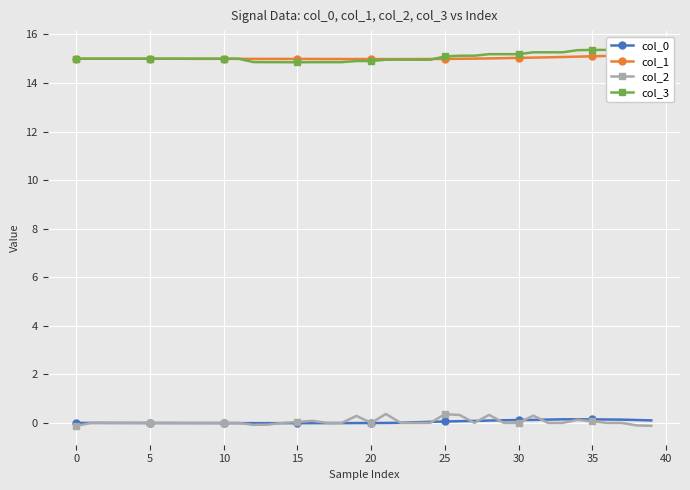

True or false: col_3 has a value of 15.1 at 27.

True